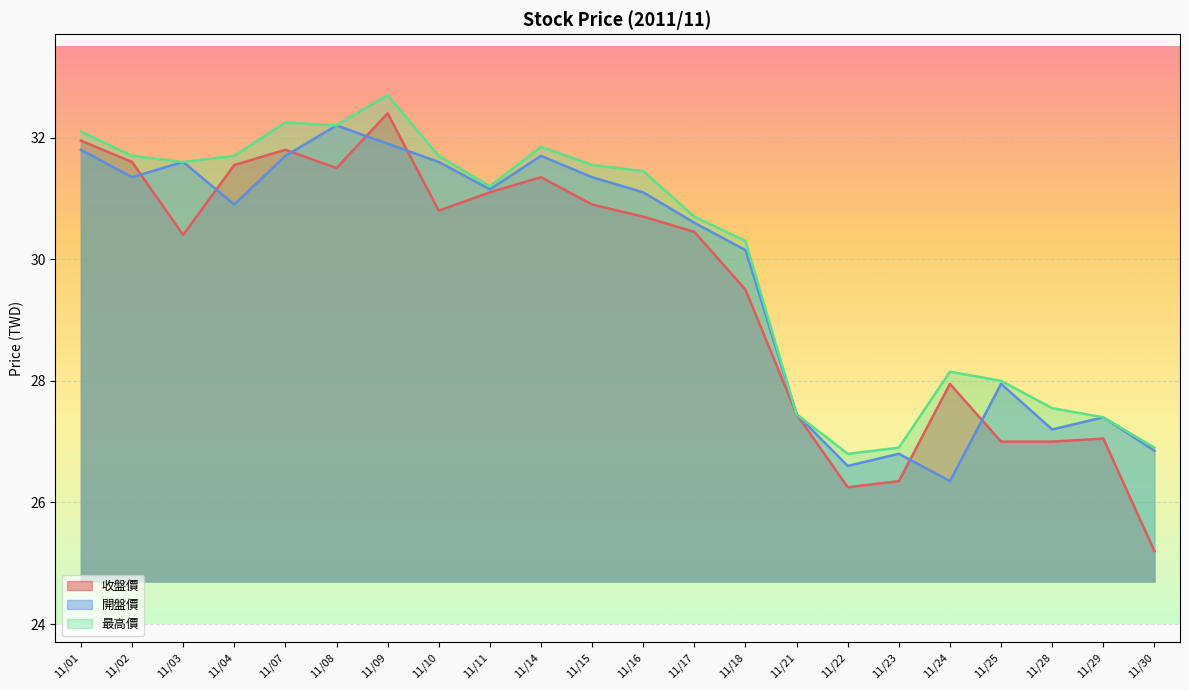

What is the value of the 收盤價 point at the 19th from the left?

27.0